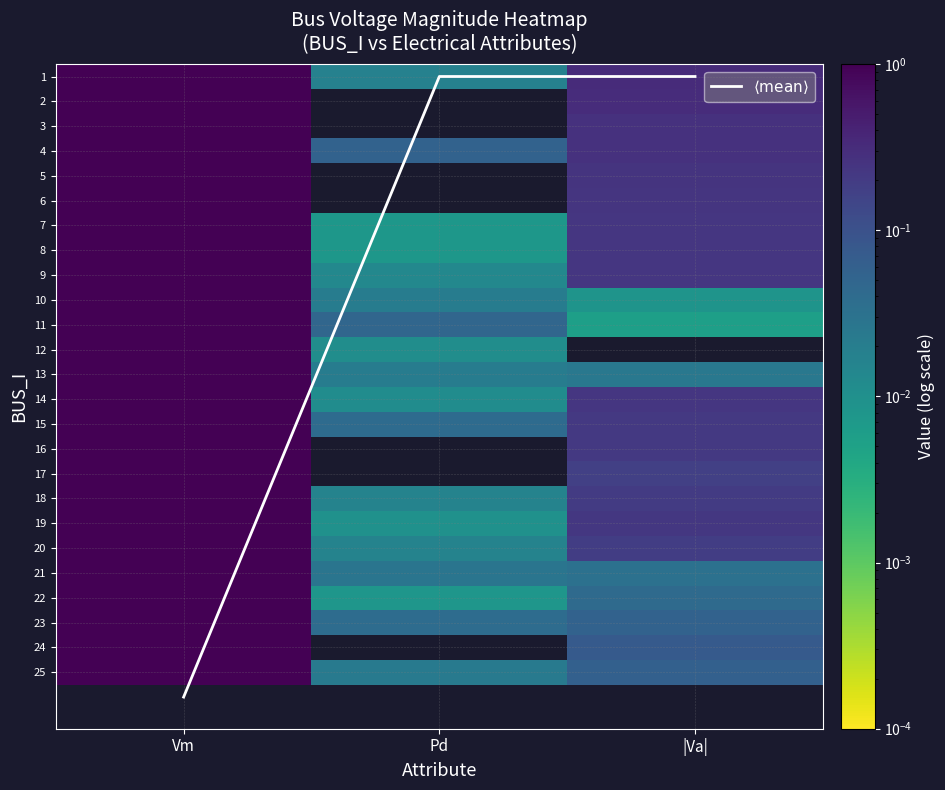

Which category has the lowest value in the 21 series?

Pd